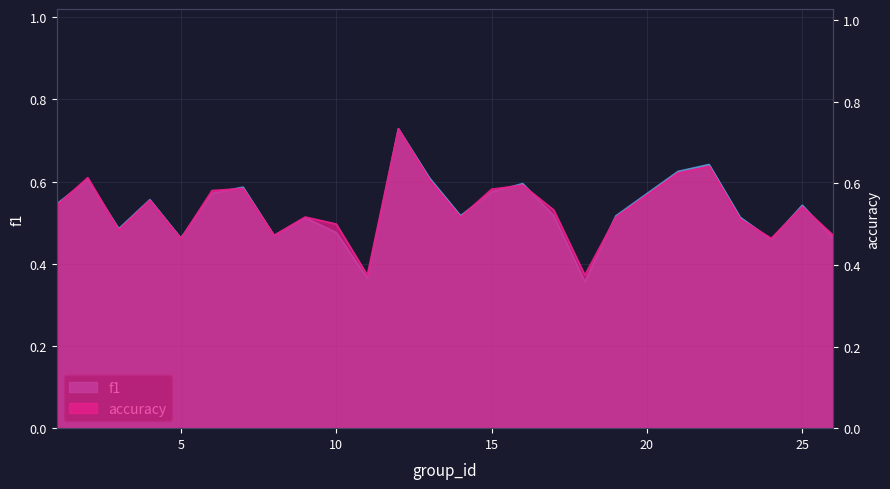

Is it true that accuracy equals 0.5 at 5?

True